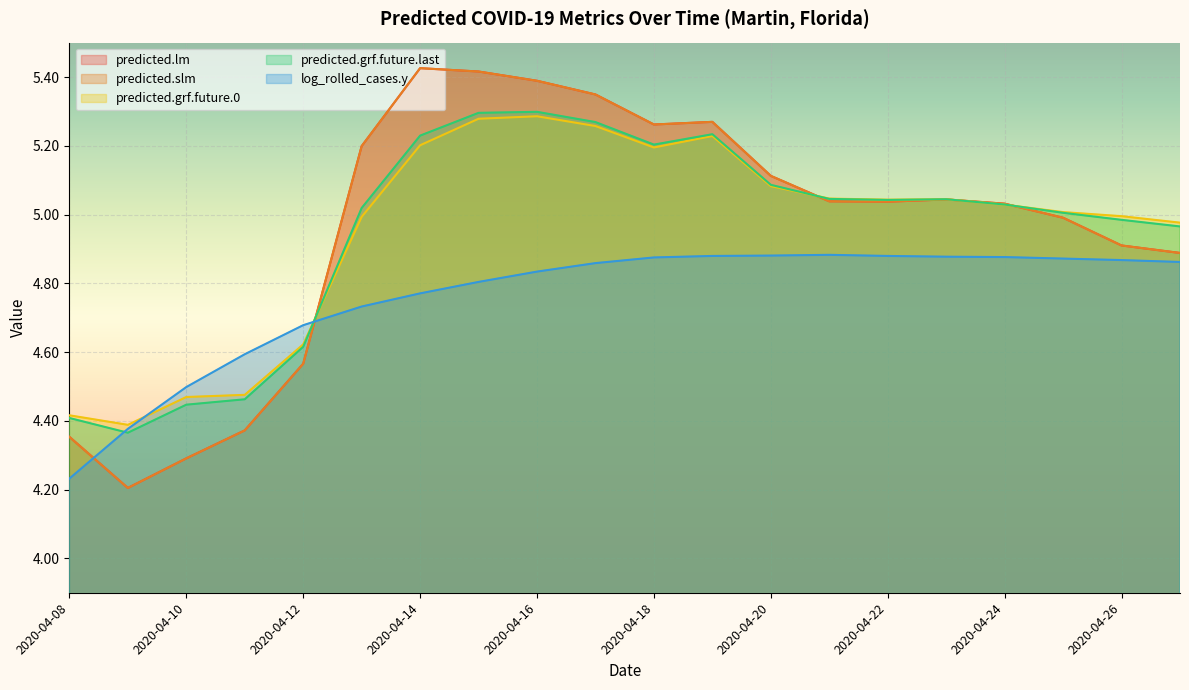

Between which two adjacent categories do predicted.grf.future.last and predicted.slm first intersect?

2020-04-12 and 2020-04-13